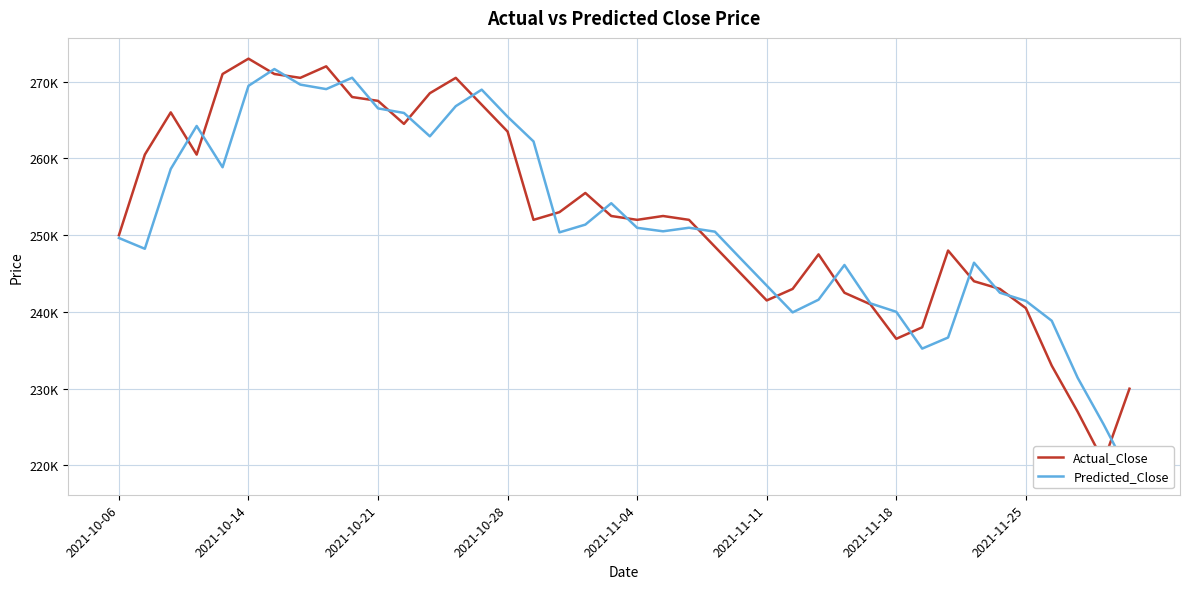

How many intersections are there between Actual_Close and Predicted_Close?

20